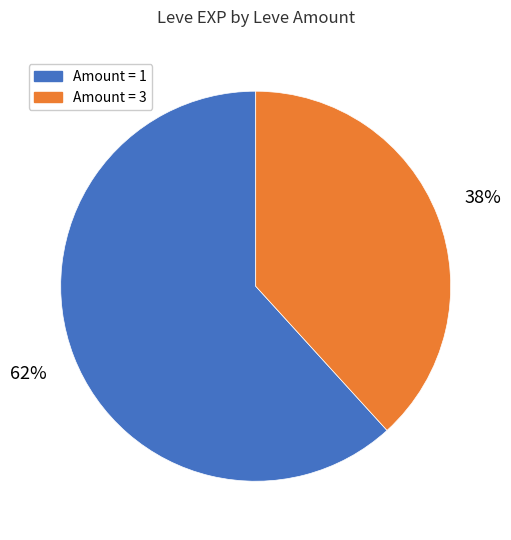

How many segments does this pie chart have?

2